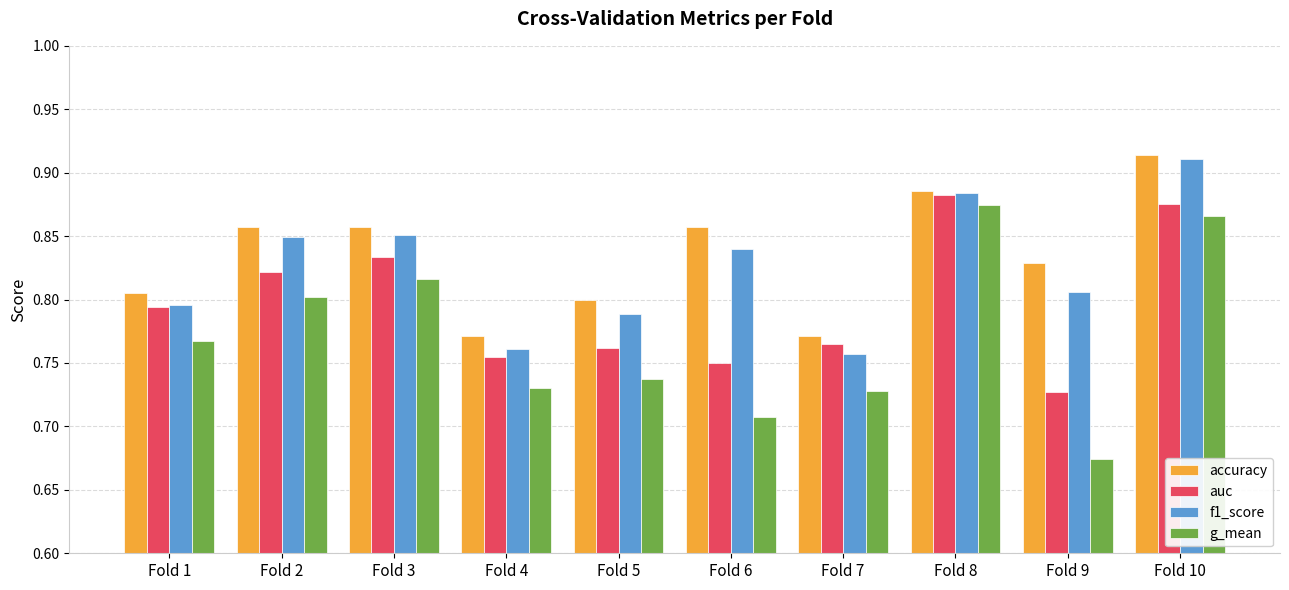

Which series has the widest spread of values?

g_mean